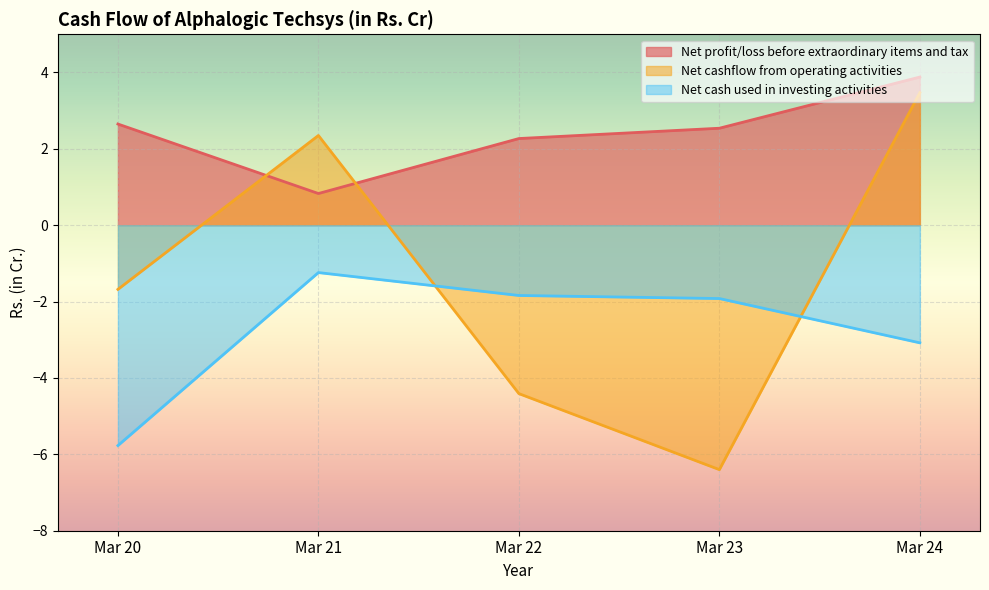

Rank the series by their average value, from highest to lowest.

Net profit/loss before extraordinary items and tax, Net cashflow from operating activities, Net cash used in investing activities